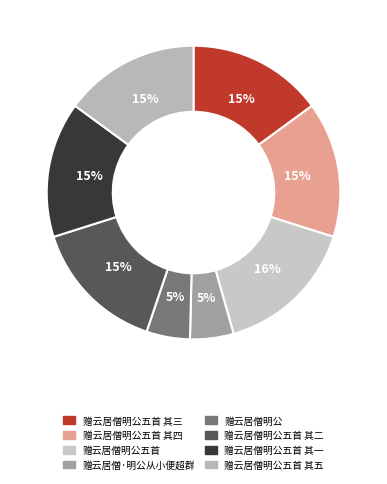

Rank the categories by value from highest to lowest.

赠云居僧明公五首, 赠云居僧明公五首 其五, 赠云居僧明公五首 其四, 赠云居僧明公五首 其三, 赠云居僧明公五首 其二, 赠云居僧明公五首 其一, 赠云居僧·明公从小便超群, 赠云居僧明公